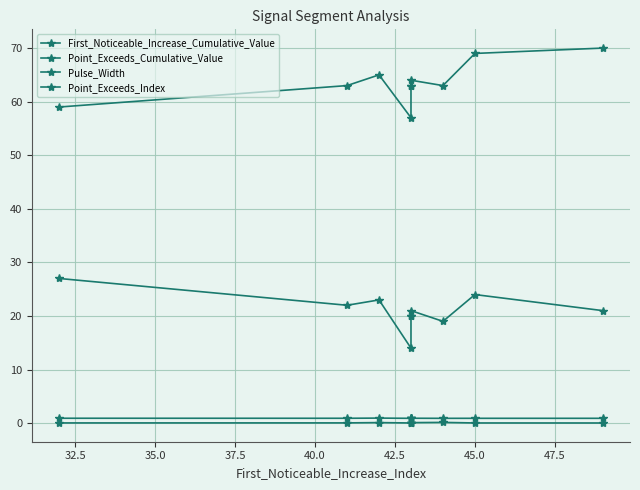

What are all the series names shown in the legend?

First_Noticeable_Increase_Cumulative_Value, Point_Exceeds_Cumulative_Value, Pulse_Width, Point_Exceeds_Index